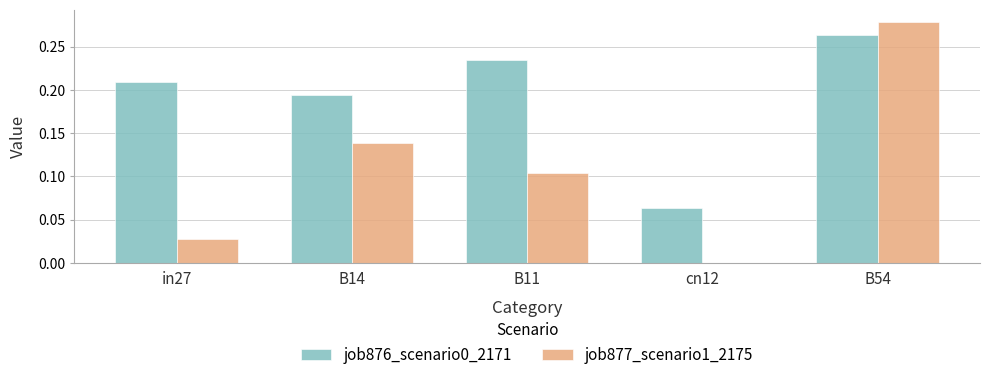

At which category is the sum across all series the highest?

B54